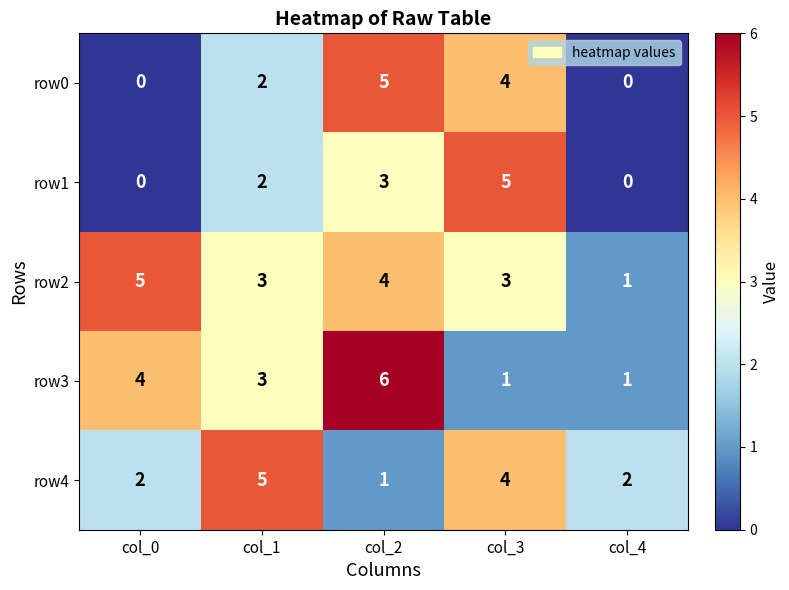

Reading left to right, what are all the values shown in this chart?

row0: 0	2	5	4	0
row1: 0	2	3	5	0
row2: 5	3	4	3	1
row3: 4	3	6	1	1
row4: 2	5	1	4	2